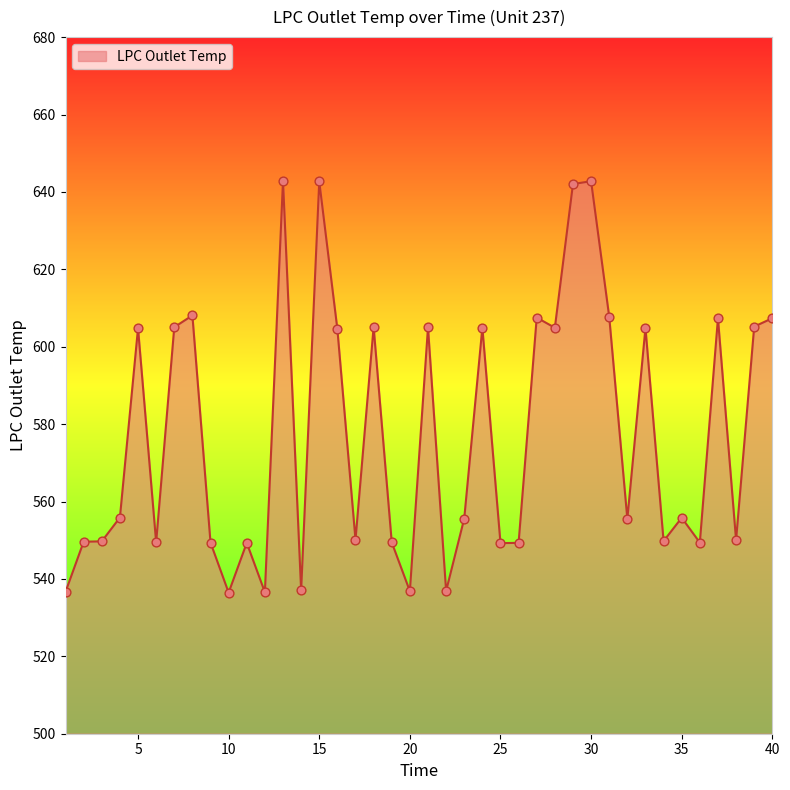

What is the maximum value shown in the chart?

642.9